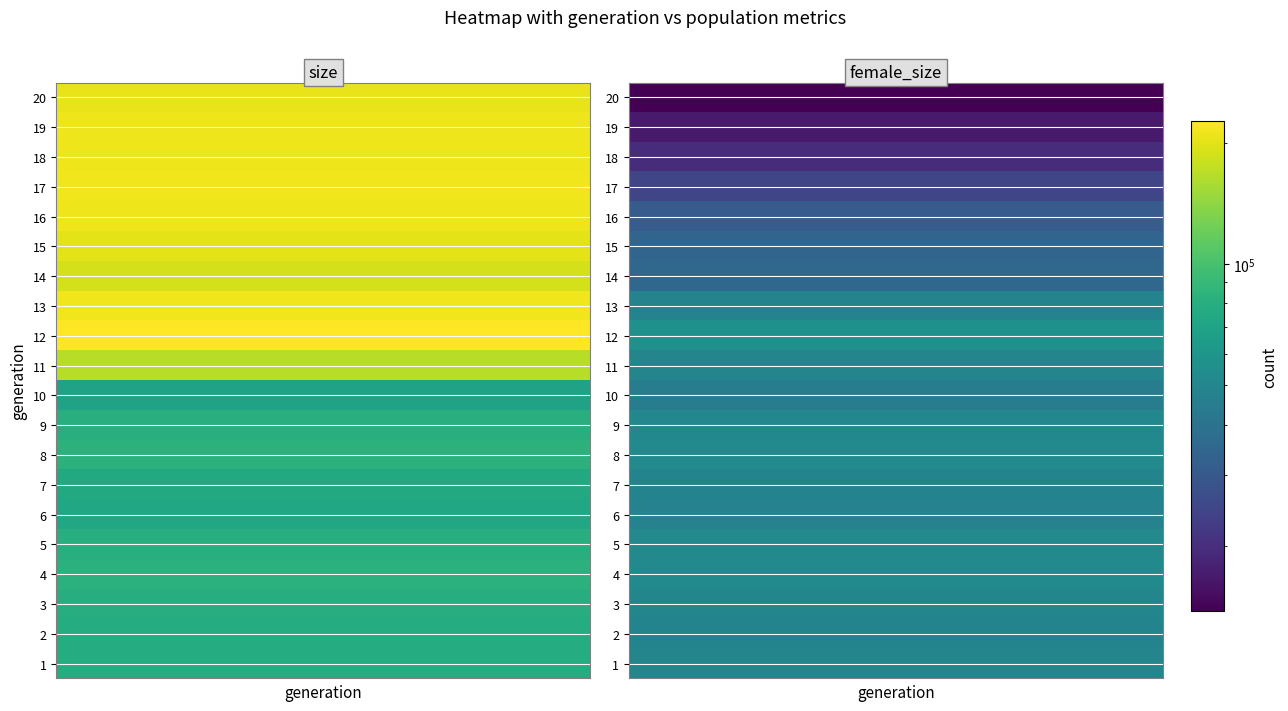

Rank the series by their maximum value, from lowest to highest.

10, 6, 7, 2, 1, 3, 5, 9, 4, 8, 11, 14, 15, 20, 19, 18, 16, 13, 17, 12